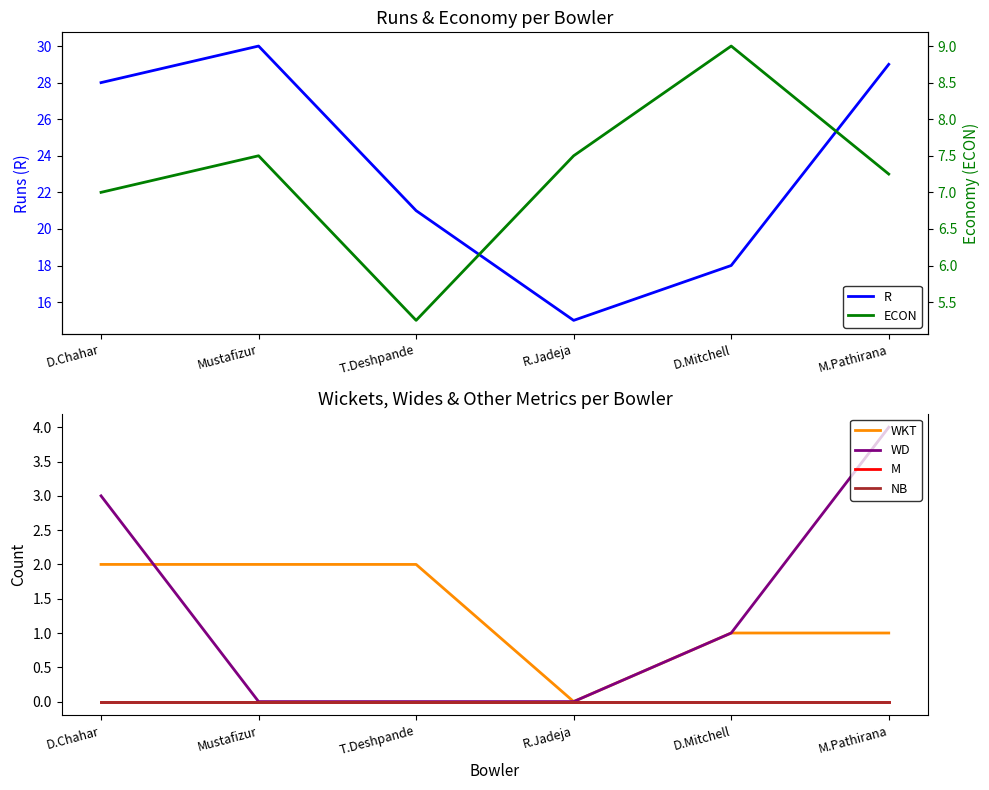

At which label is NB closest to 0?

D.Chahar